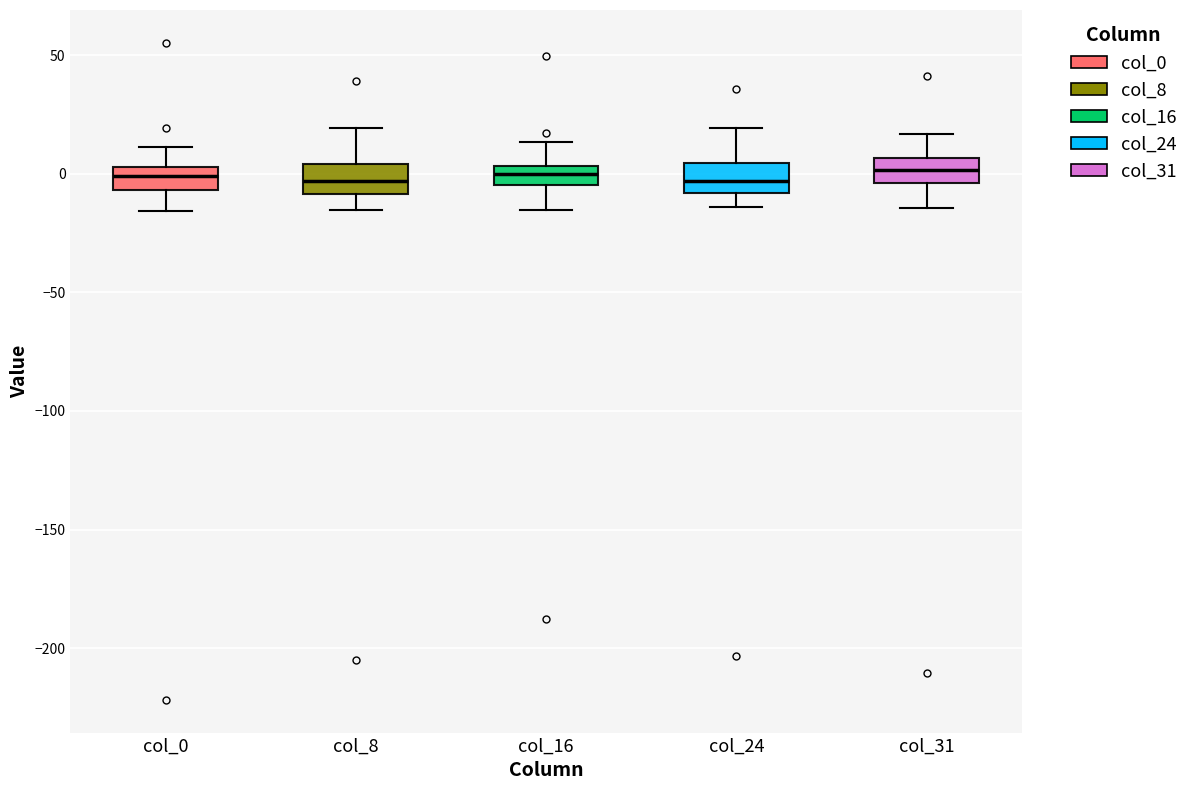

Reading left to right, transcribe this box plot: for each box, give where its median line is, the range the box spans, and where its two whiskers end, as read against the y-axis. The values are not printed on the chart, so give them approximately, as read against the axis.

col_0: median 0, box -5 to 5, whiskers -15 to 10
col_8: median -5, box -10 to 5, whiskers -15 to 20
col_16: median 0, box -5 to 5, whiskers -15 to 15
col_24: median -5, box -10 to 5, whiskers -15 to 20
col_31: median 0, box -5 to 5, whiskers -15 to 15